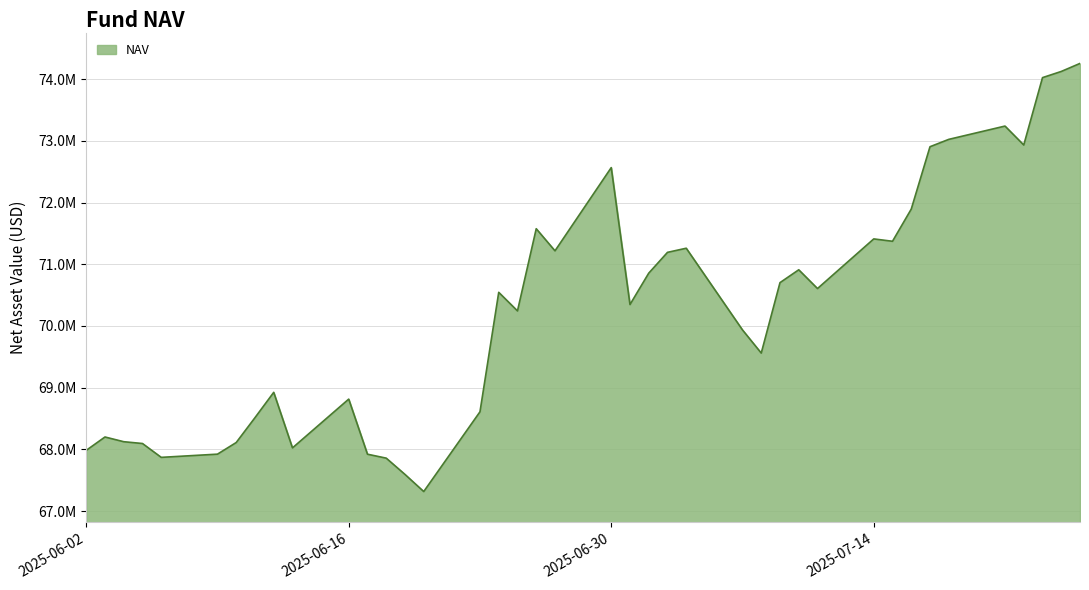

At which category does the chart reach its peak across all series?

2025-07-25